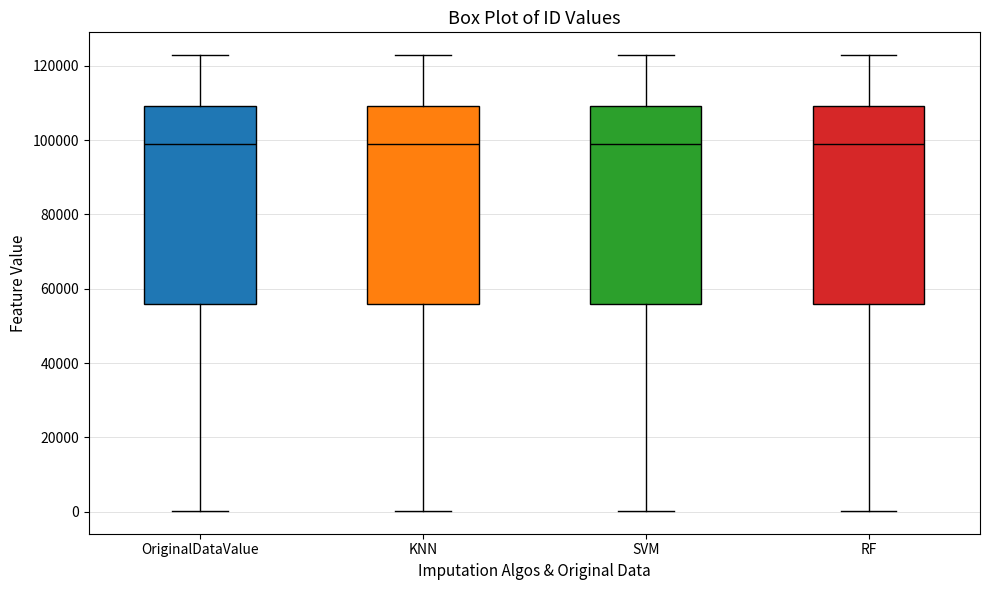

Reading left to right, transcribe this box plot: for each box, give where its median line is, the range the box spans, and where its two whiskers end, as read against the y-axis. The values are not printed on the chart, so give them approximately, as read against the axis.

OriginalDataValue: median 98000, box 56000 to 110000, whiskers 0 to 122000
KNN: median 98000, box 56000 to 110000, whiskers 0 to 122000
SVM: median 98000, box 56000 to 110000, whiskers 0 to 122000
RF: median 98000, box 56000 to 110000, whiskers 0 to 122000